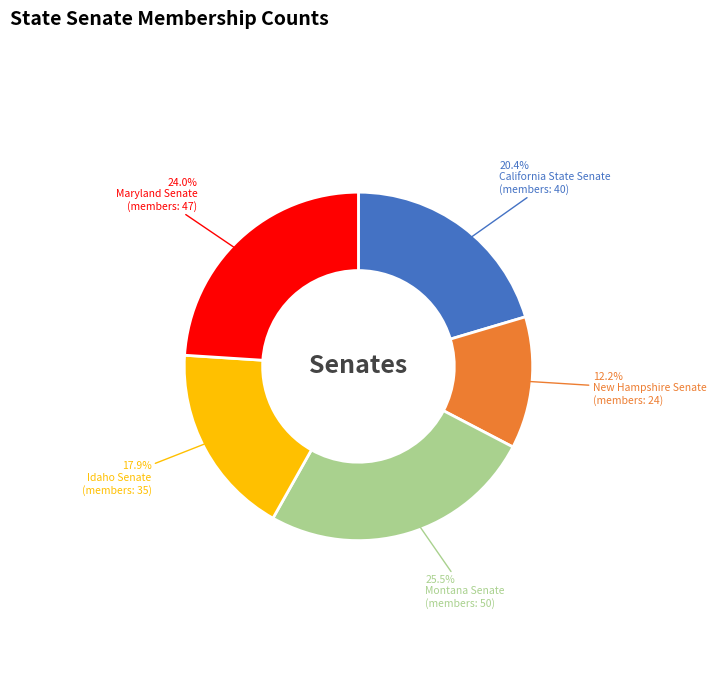

How many slices are in this pie chart?

5